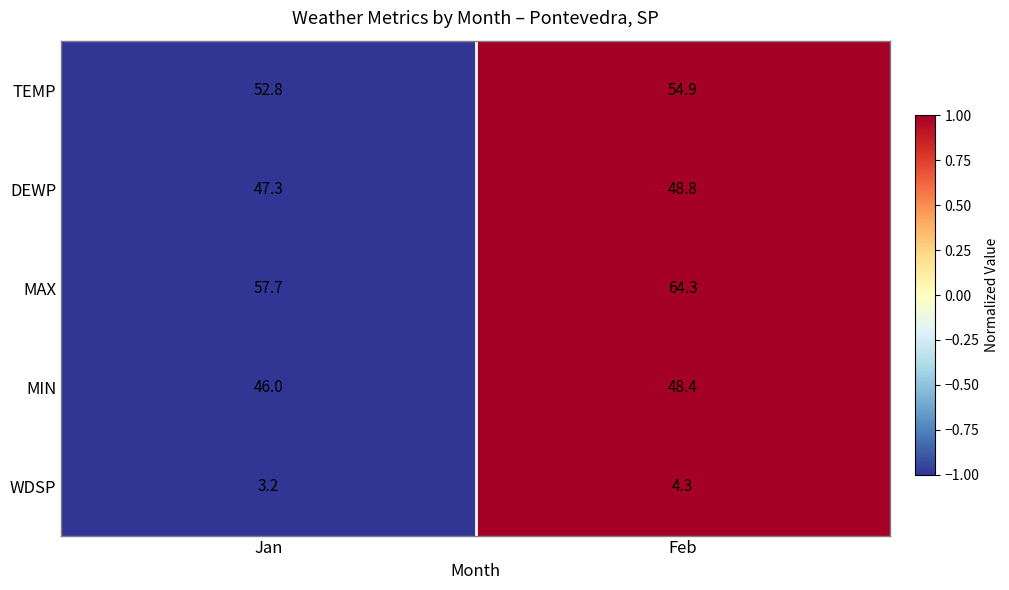

What is the total value across all series at Jan?

207.0